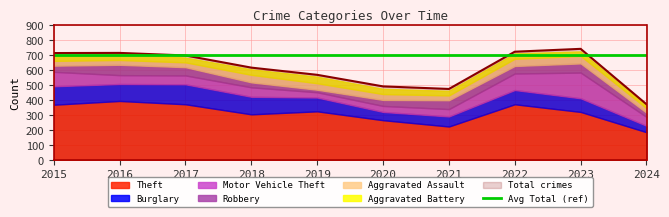

The Burglary series shows 153 at 2022. True or false?

False